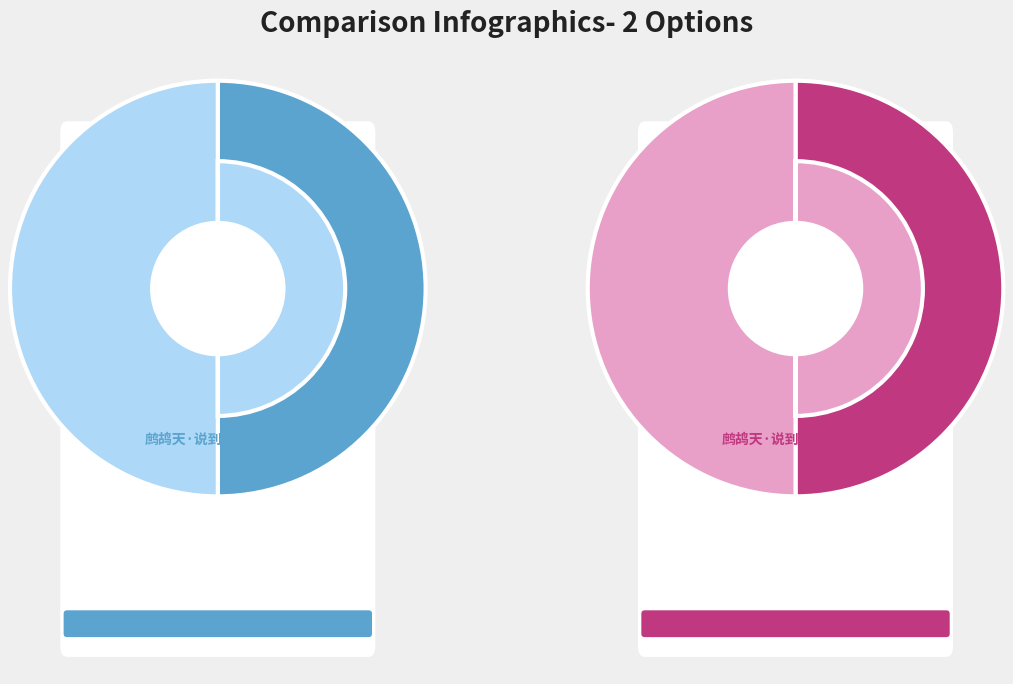

What is the change in value from 鹧鸪天·说到人生剑已鸣 to 鹧鸪天·说到天涯自可哀?

-8